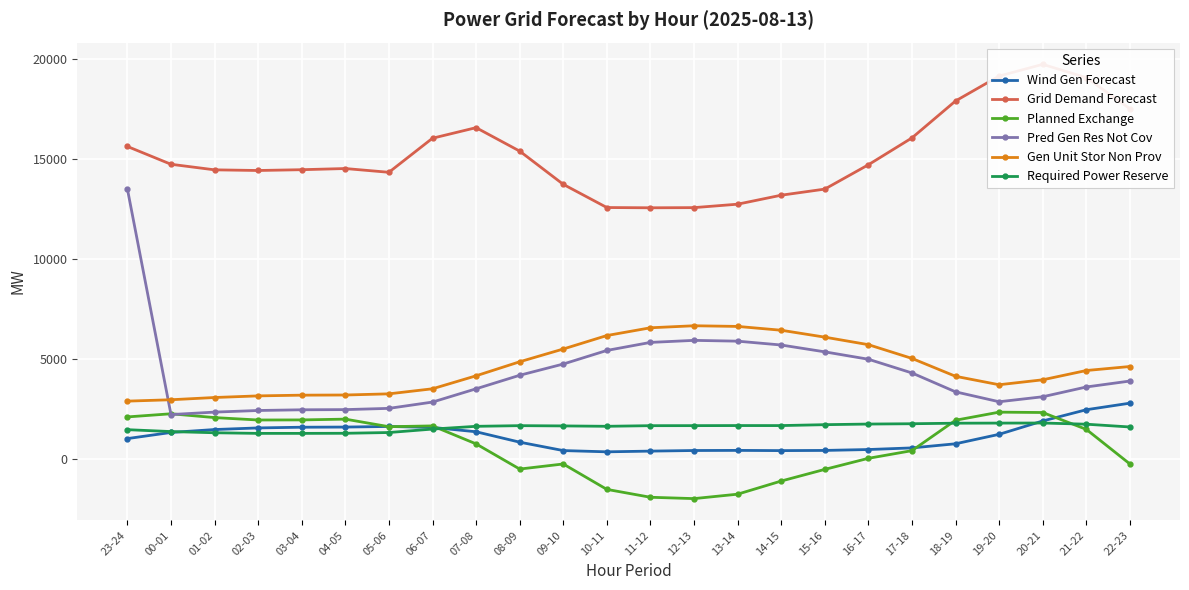

Which series has the largest total across all categories?

Grid Demand Forecast